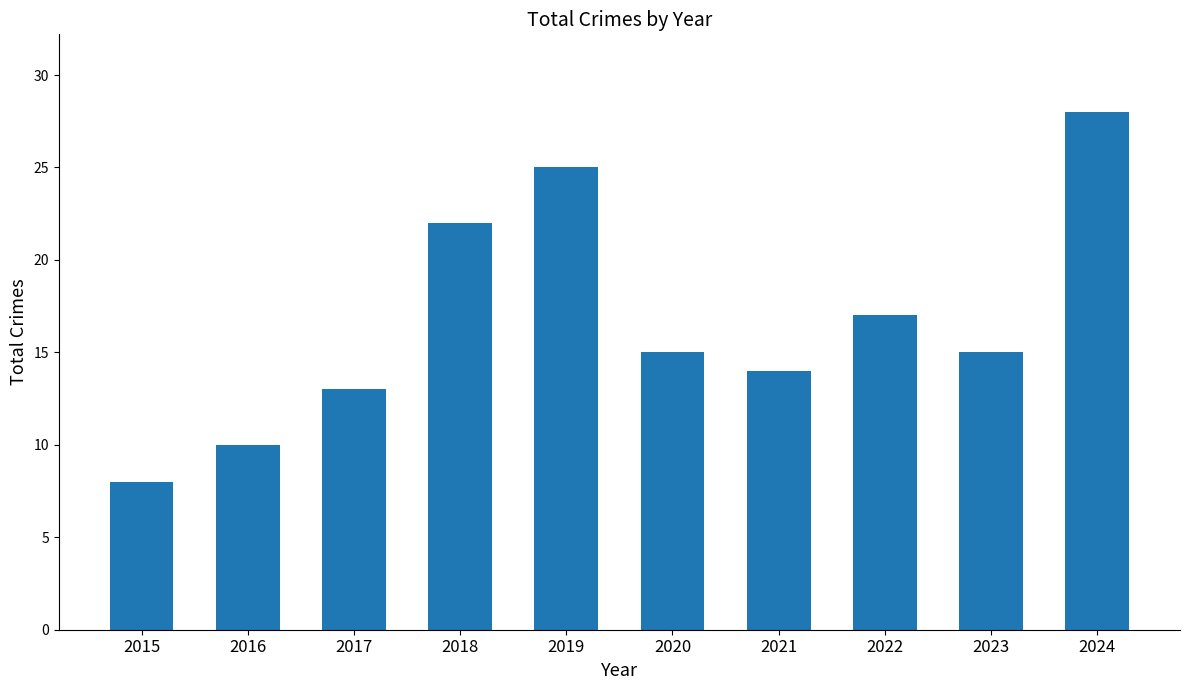

Reading left to right, transcribe all the data shown in this chart.

2015=8	2016=10	2017=13	2018=22	2019=25	2020=15	2021=14	2022=17	2023=15	2024=28